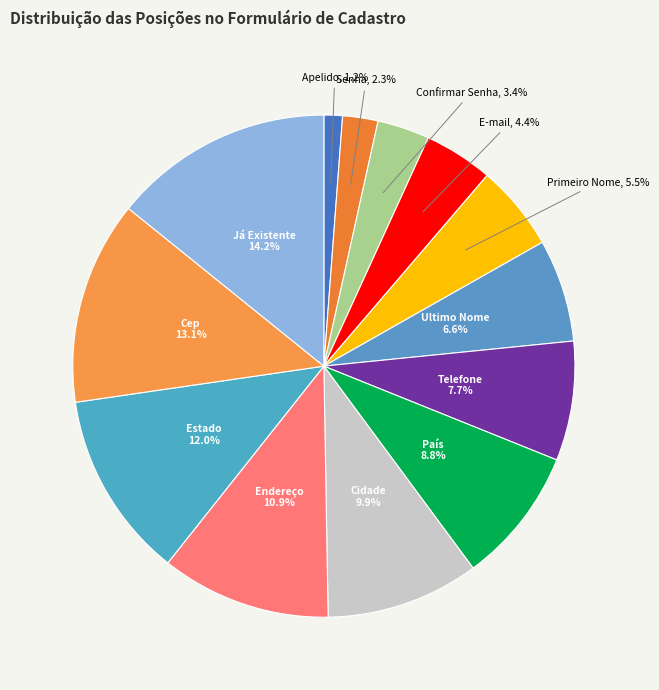

How many slices are in this pie chart?

13